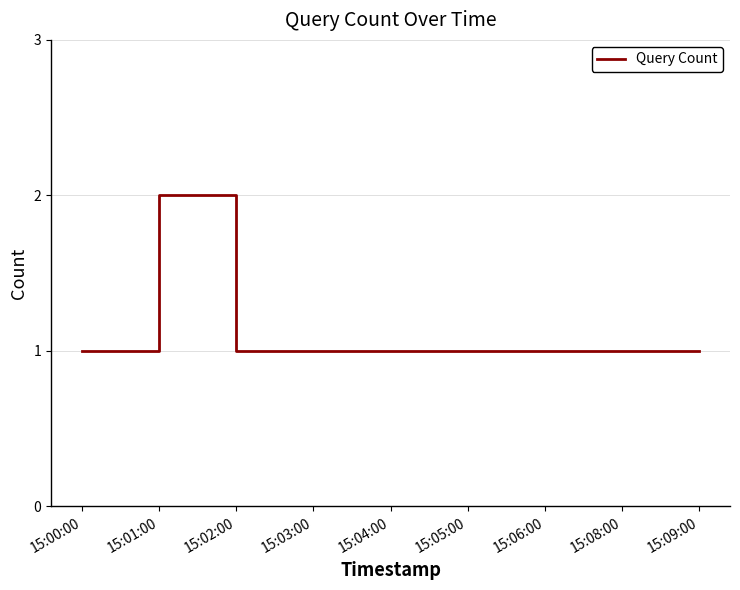

Is it true that the value at 15:01:00 is 2?

True